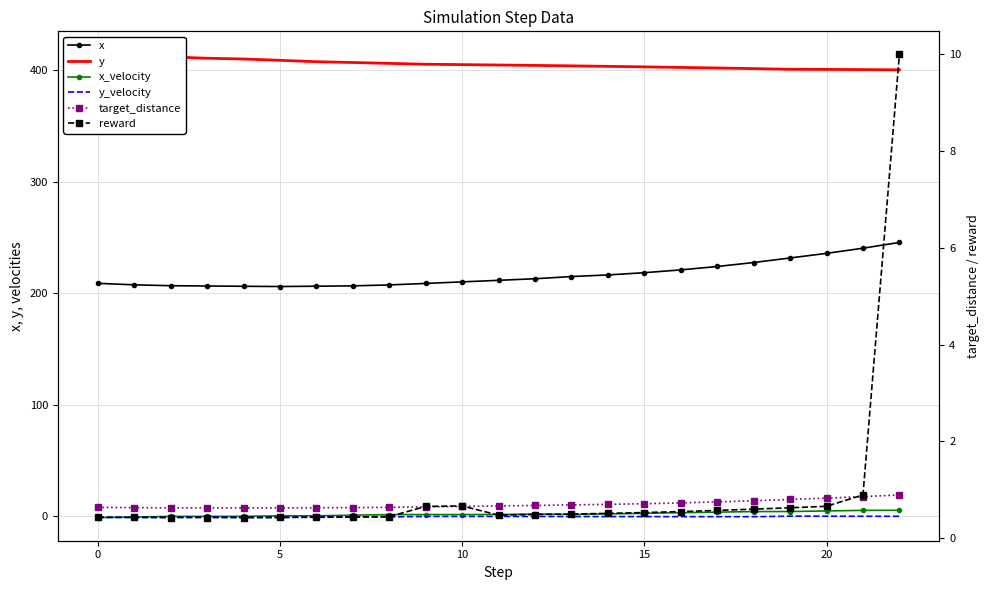

At which label does x_velocity first exceed 1?

8